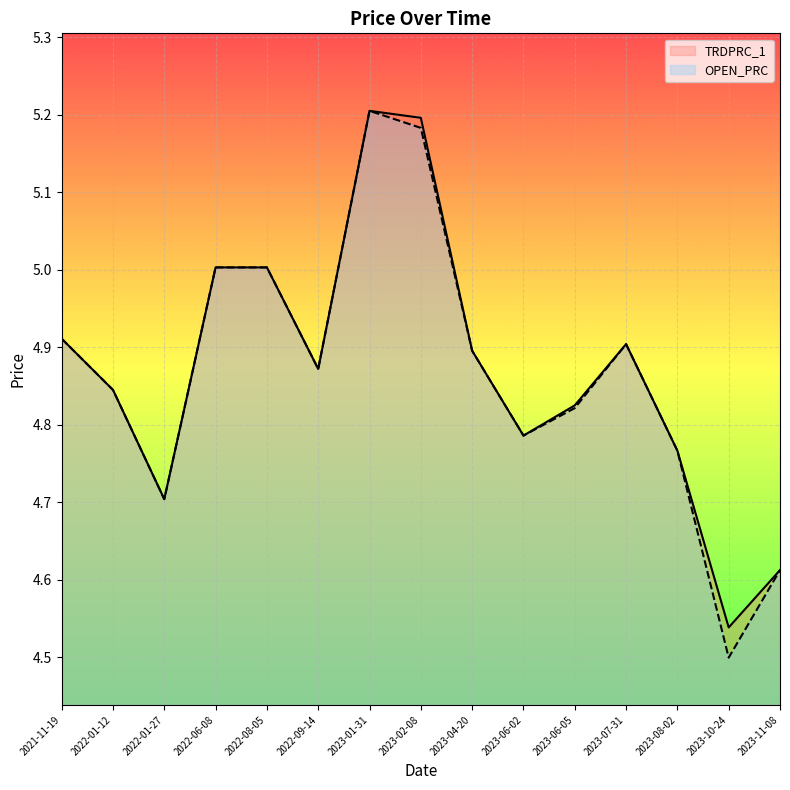

What is the label of the 5th point from the left?

2022-08-05